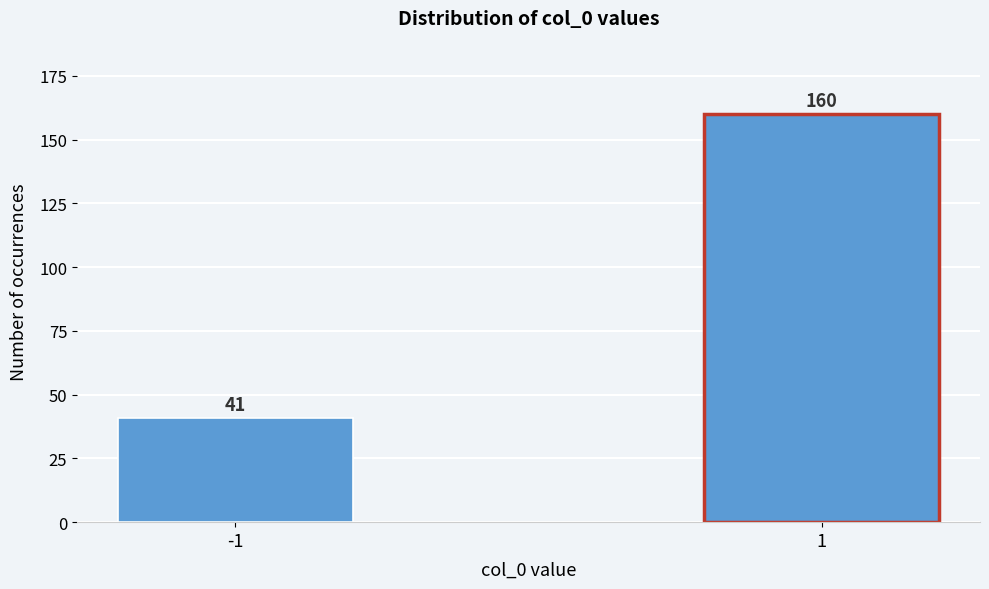

Reading left to right, extract all data points from this chart.

41	160